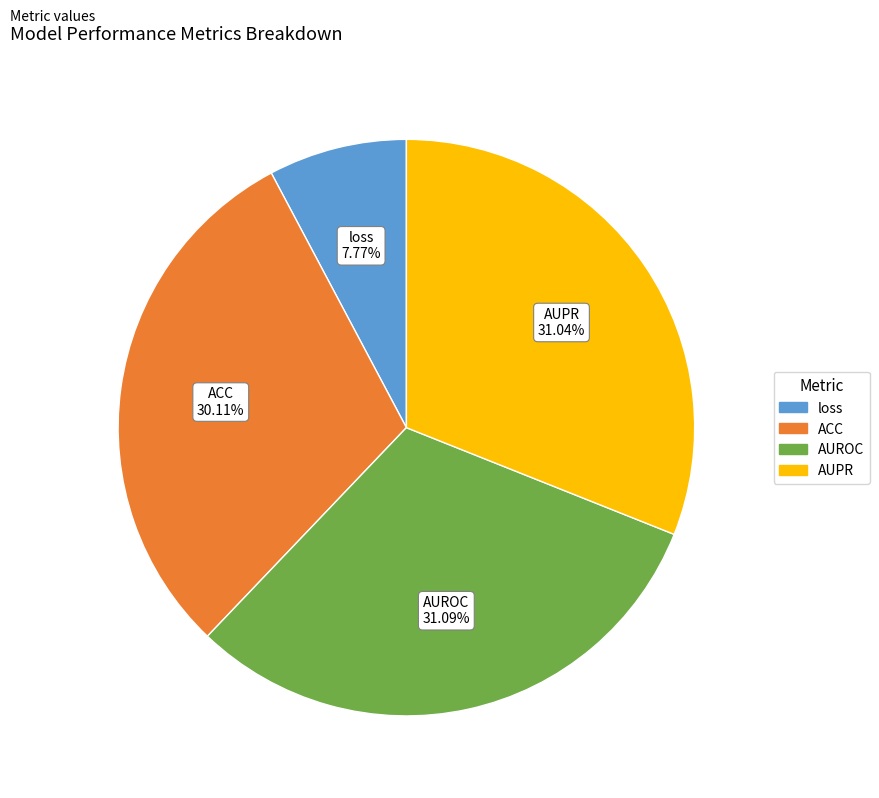

Count the number of slices in the pie.

4